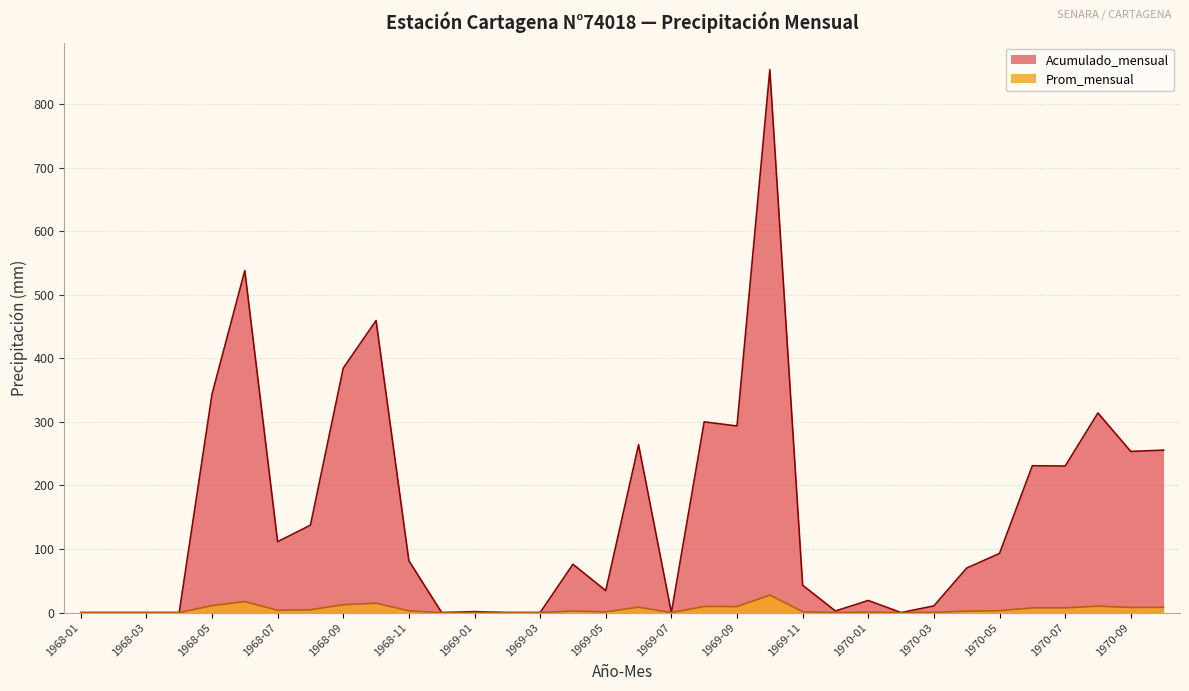

Which has a higher value, 1970-05 or 1970-06?

1970-06